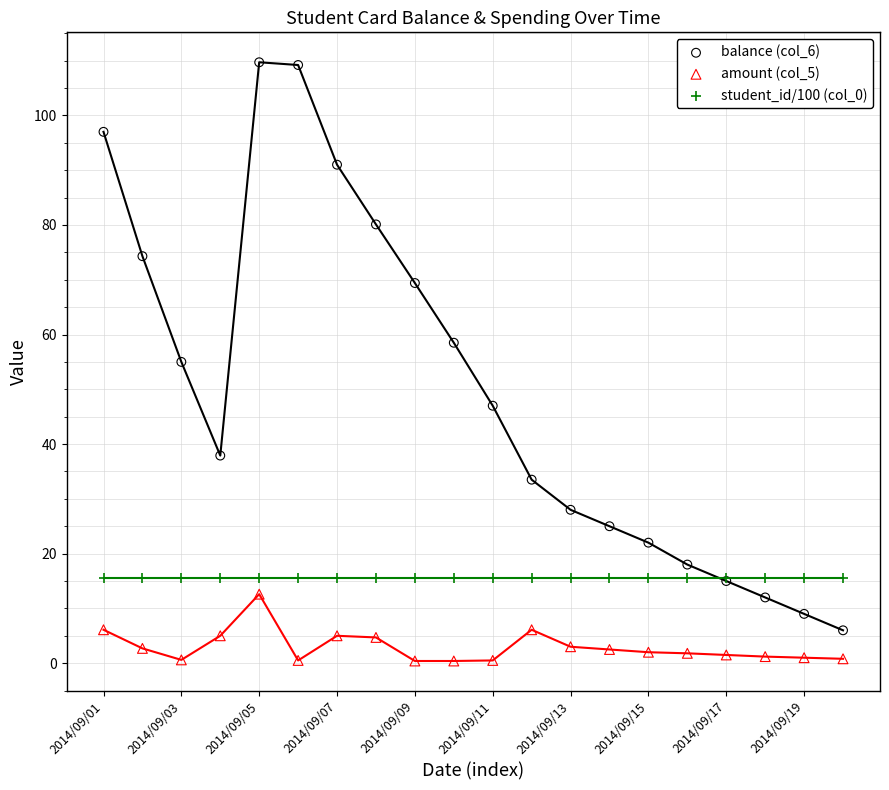

Which series reaches the minimum Y coordinate?

amount (col_5)